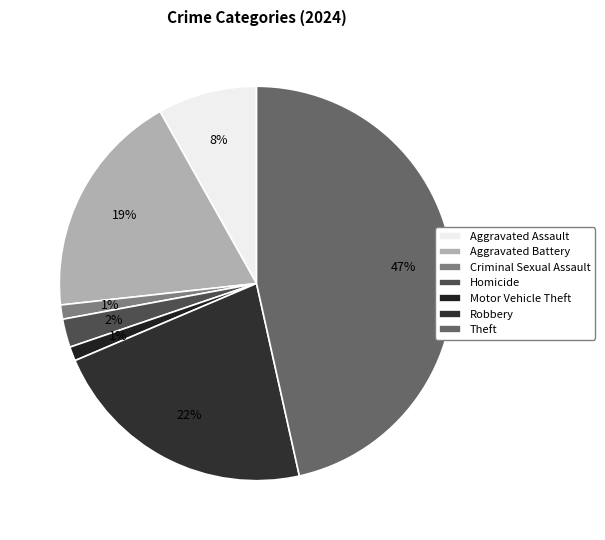

To the nearest percent, what percentage of the pie is Motor Vehicle Theft?

1%